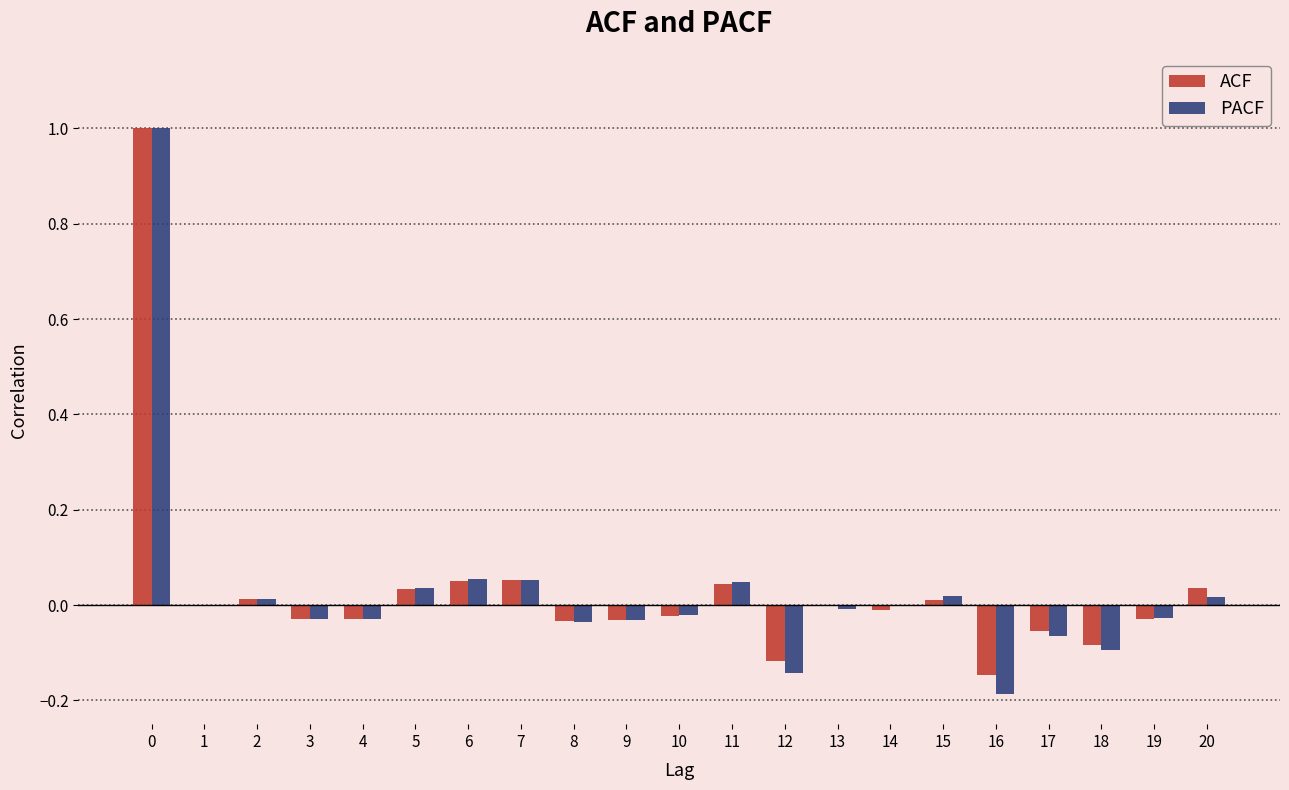

How many groups of bars are there?

21